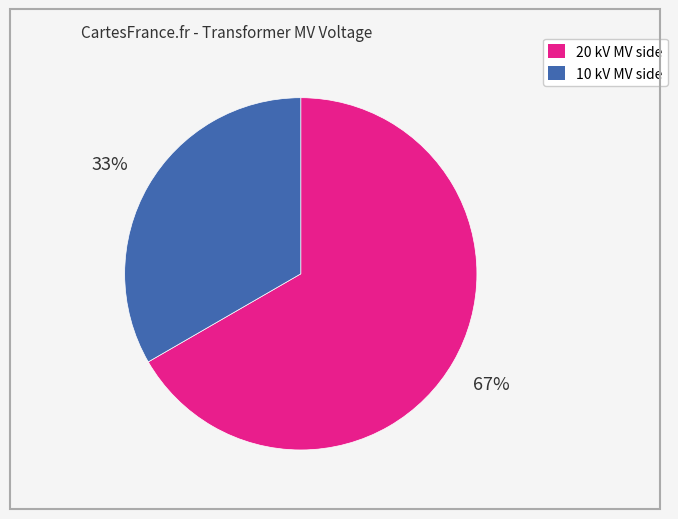

To the nearest percent, what is the average slice percentage?

50%